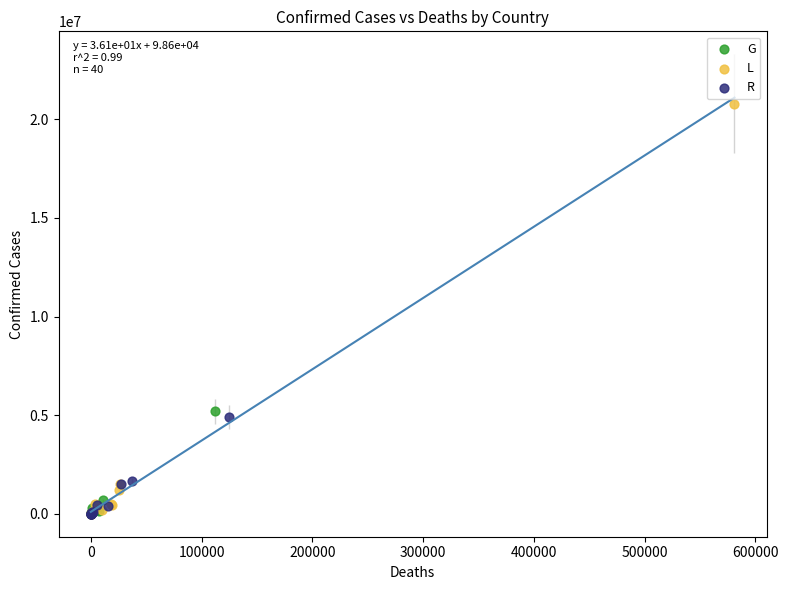

Which series contains the highest Y value?

L